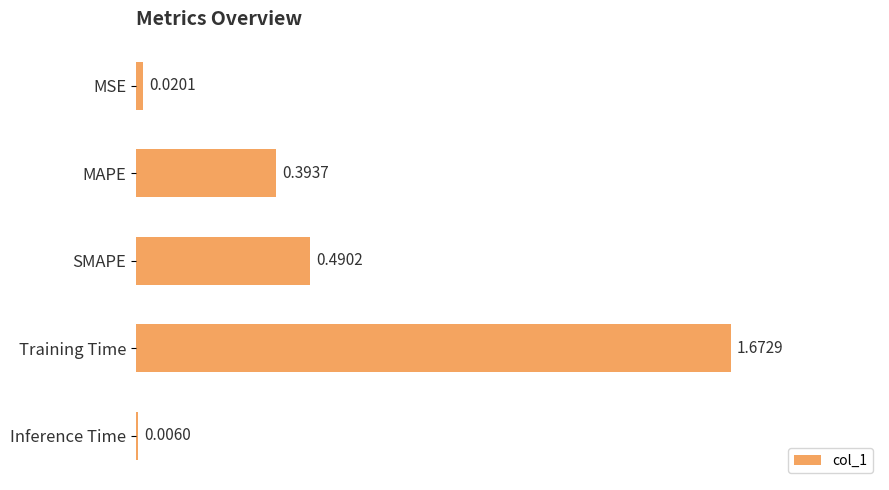

At which label is the value closest to 0?

Inference Time